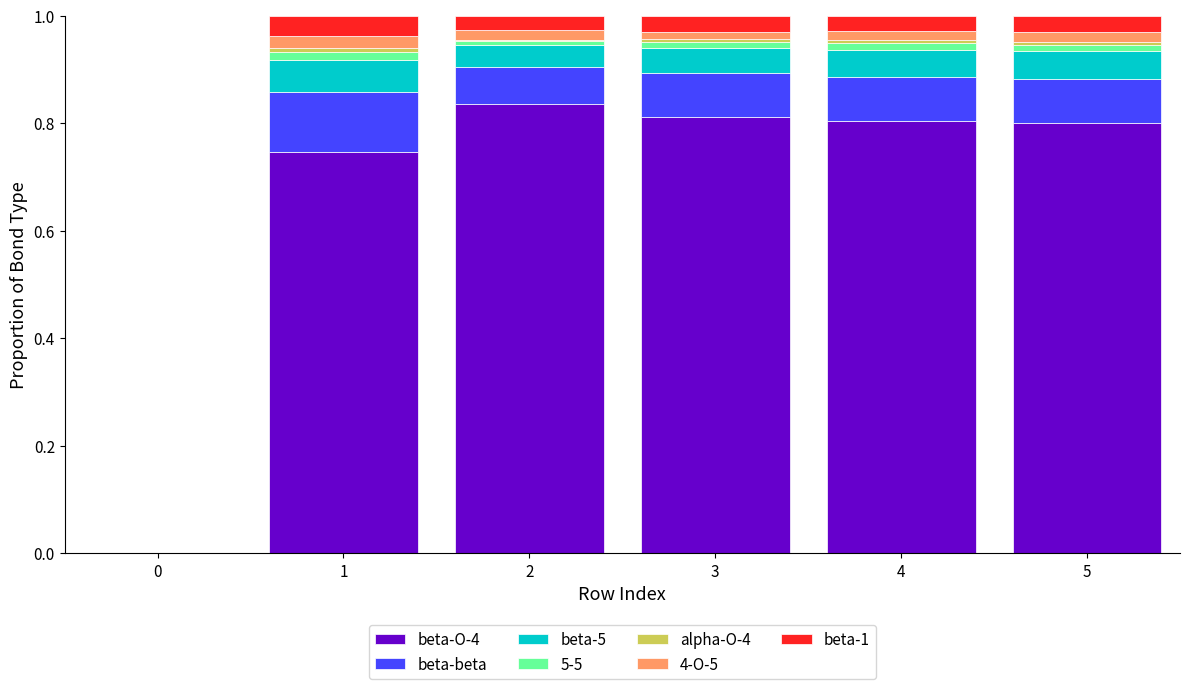

The value of beta-O-4 at 3 is 0.8. True or false?

True